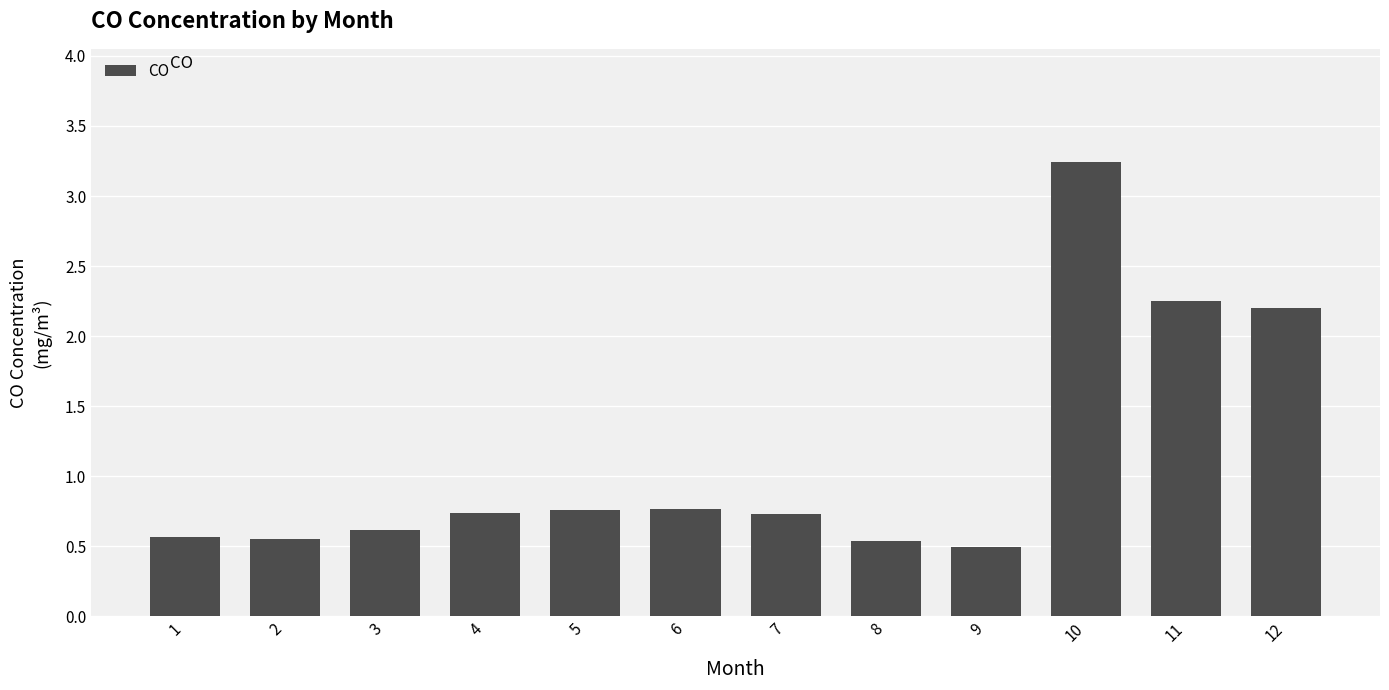

Which label corresponds to the largest value in the chart?

10